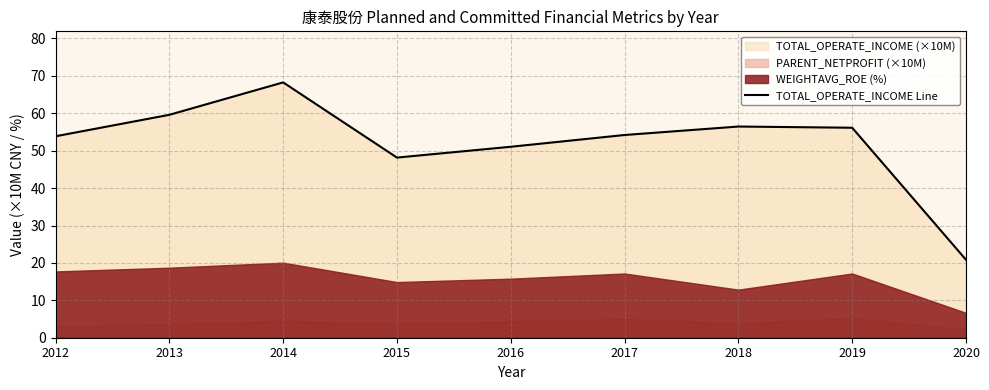

Between 2016 and 2020, which is larger?

2016